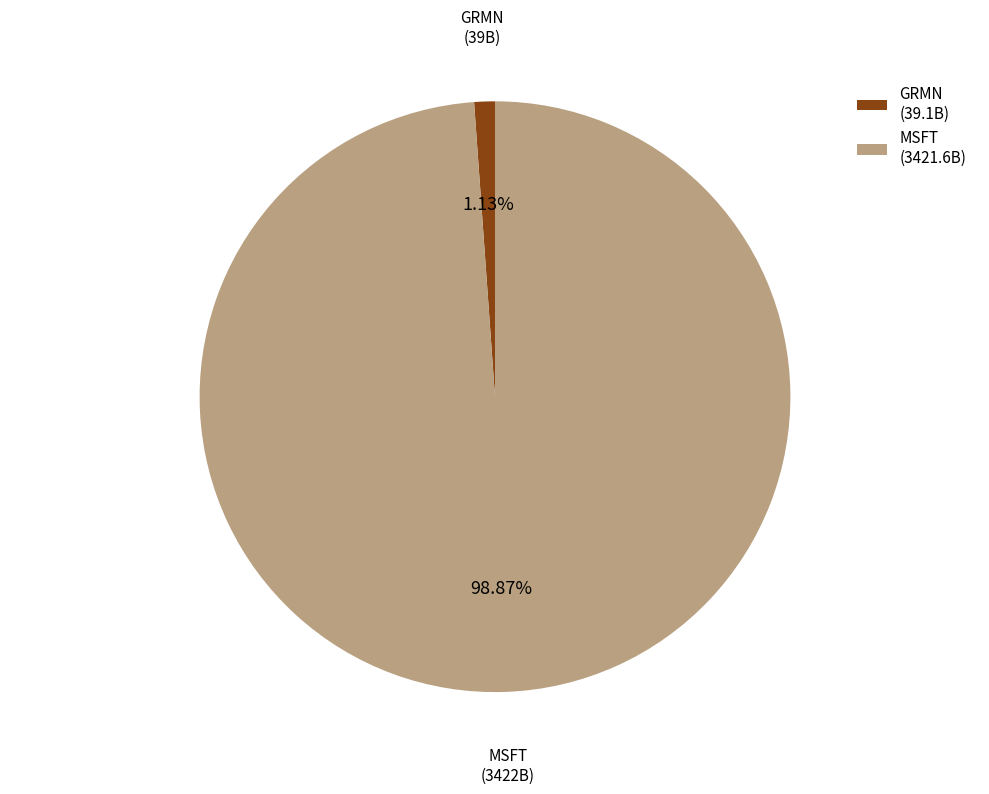

The MSFT slice represents 89% of the pie. True or false?

False